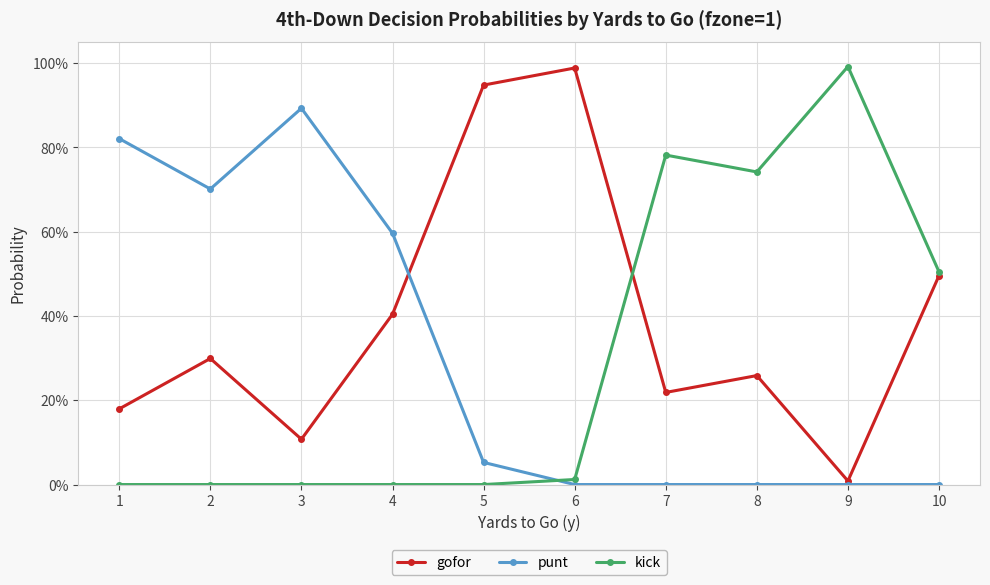

What is the sum of the kick values at 4 and 10?

0.5